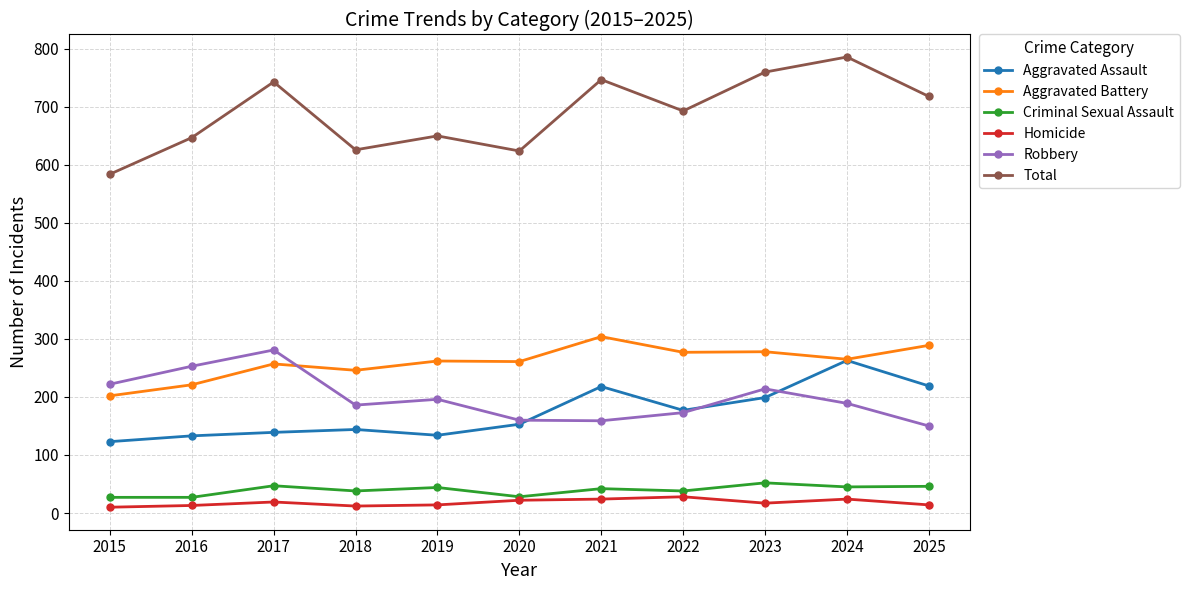

What is the value of the Robbery point at the 1st from the left?

222